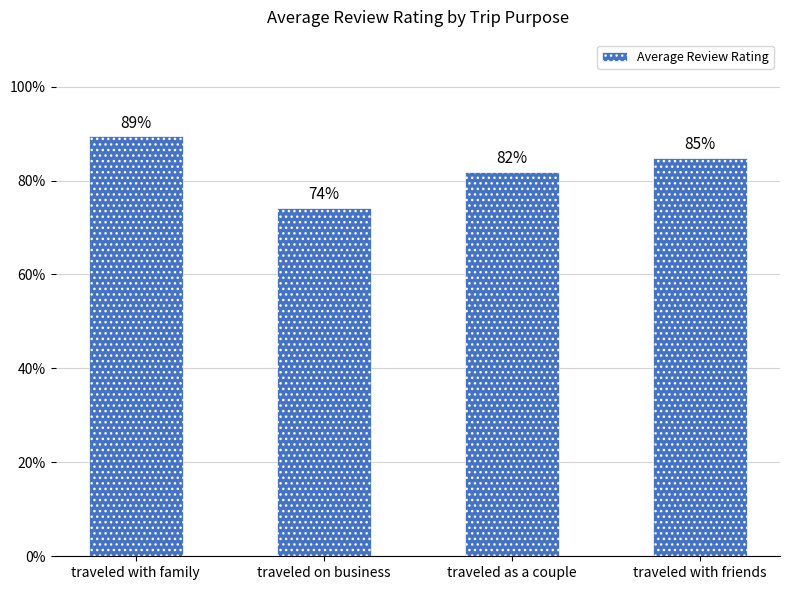

Rank the categories by value from highest to lowest.

traveled with family, traveled with friends, traveled as a couple, traveled on business